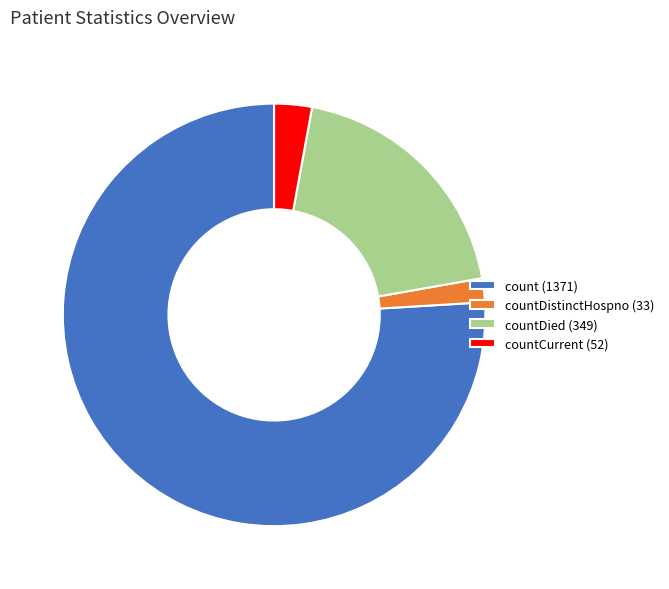

Is the sum of count (1371) and countDied (349) greater than half?

Yes